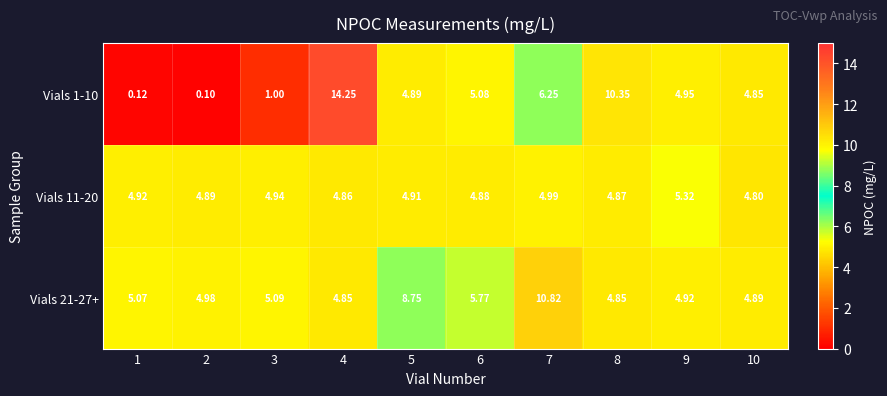

Is the value of Vials 1-10 at 10 greater than the value of Vials 11-20 at 2?

No